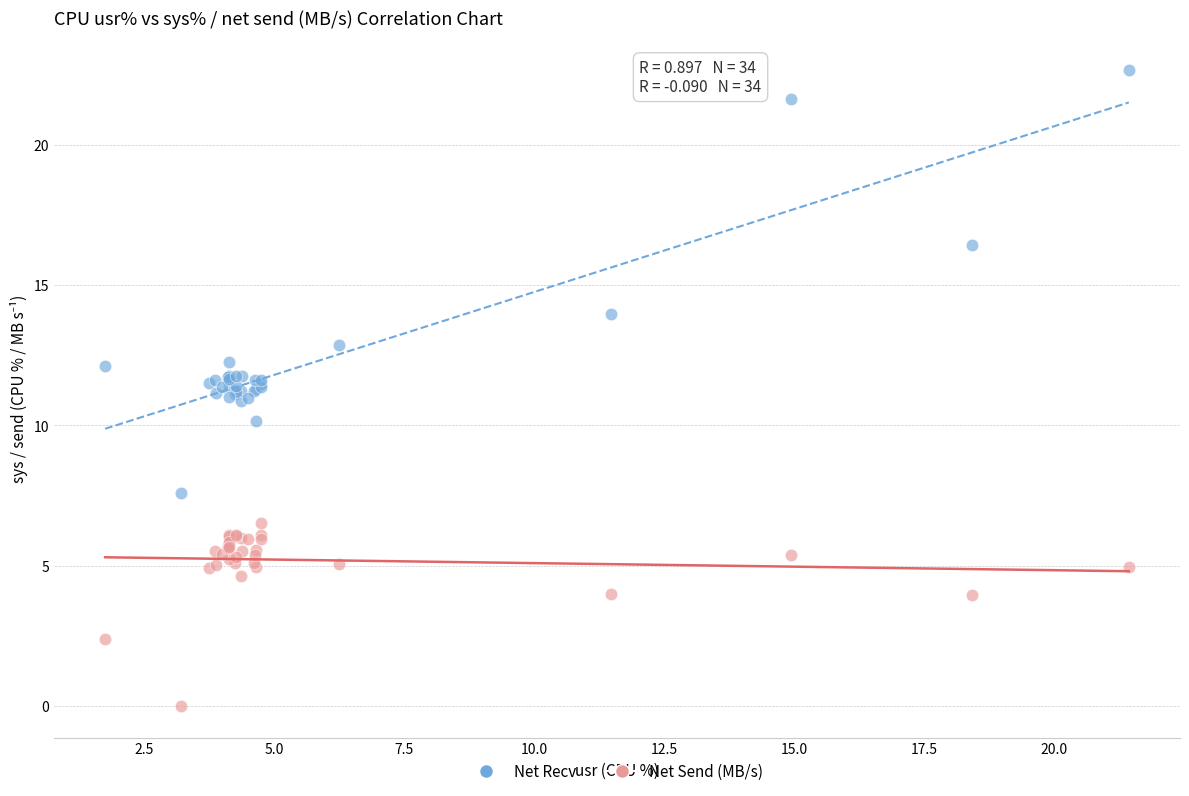

What are all the series names shown in the legend?

Net Recv, Net Send (MB/s)